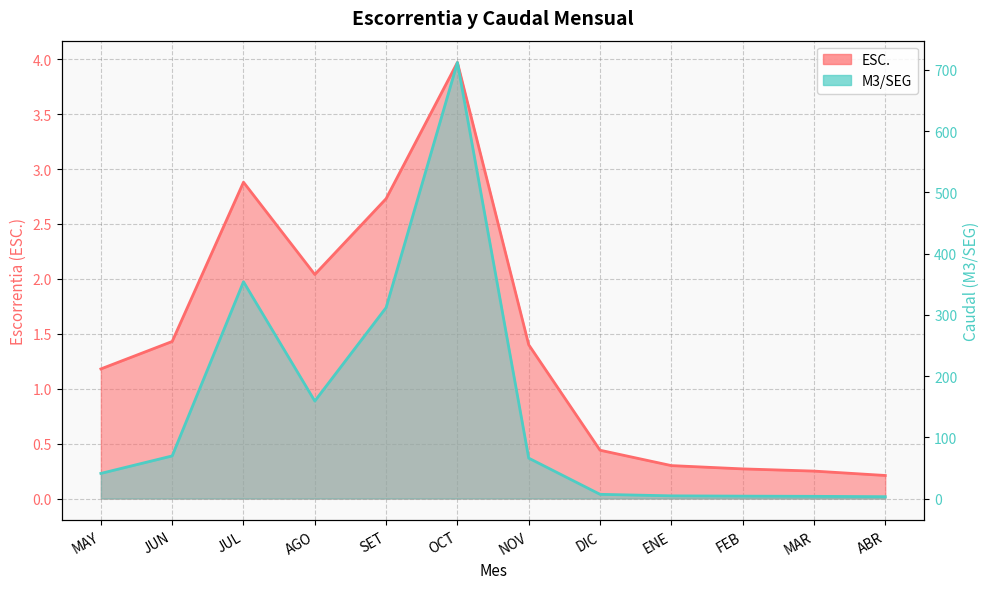

The M3/SEG series shows 3.6 at MAR. True or false?

True